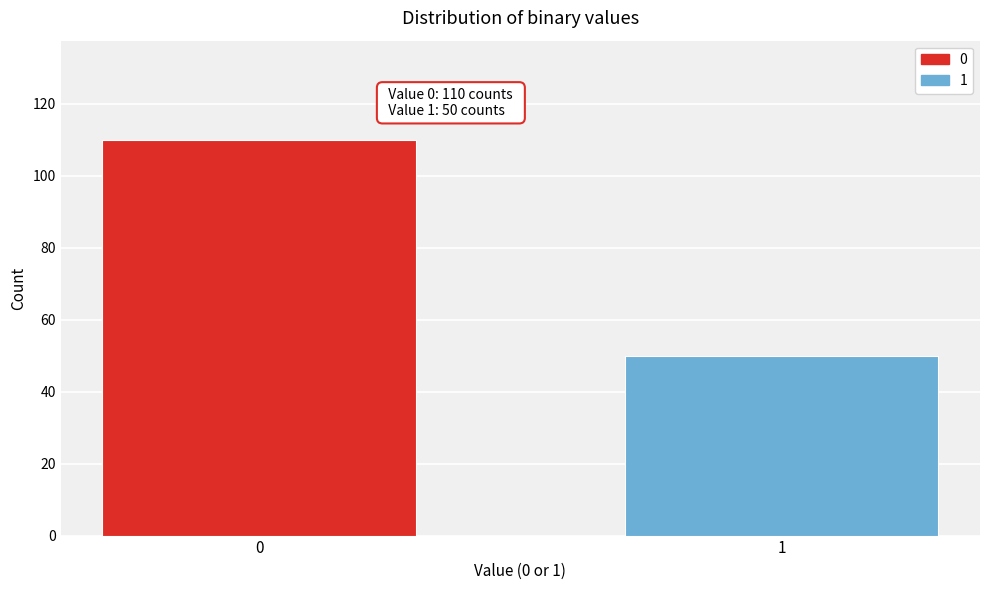

Reading left to right, transcribe all the data shown in this chart.

110	50